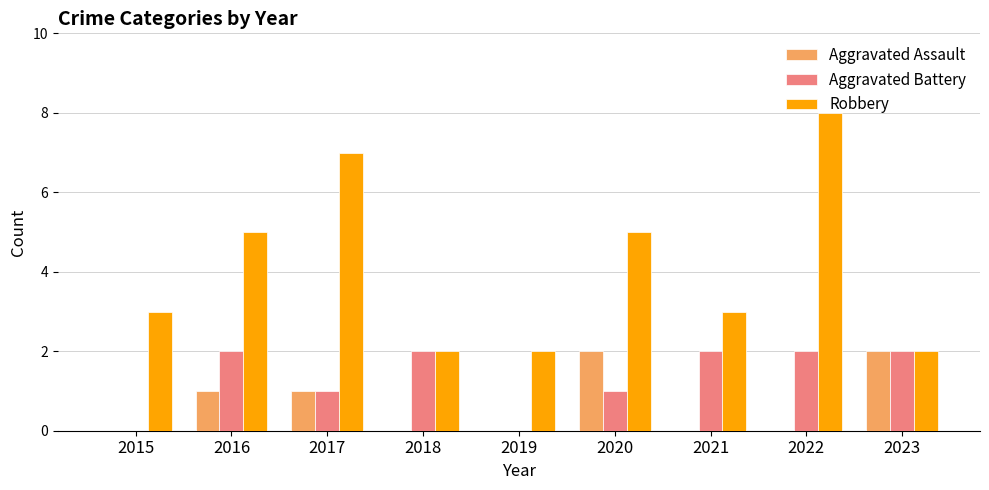

The value of Robbery at 2023 is 3. True or false?

False